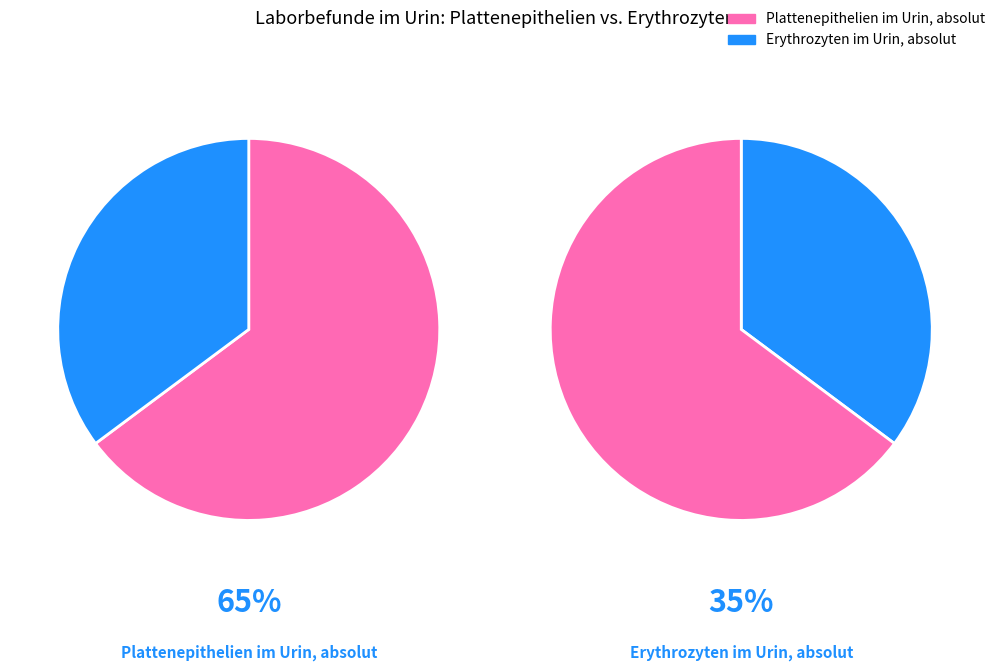

How many slices are in this pie chart?

2